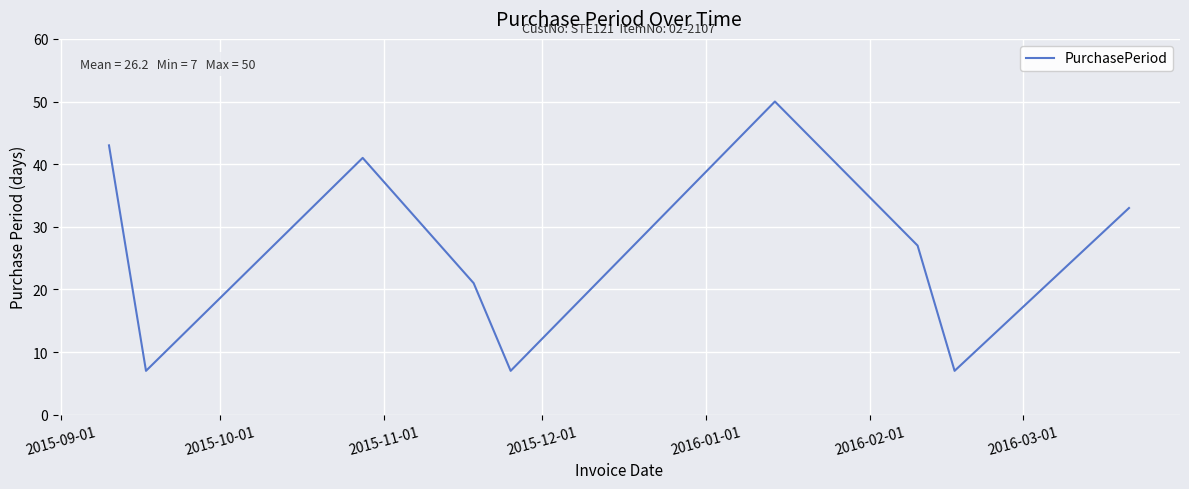

What is the maximum value shown in the chart?

50